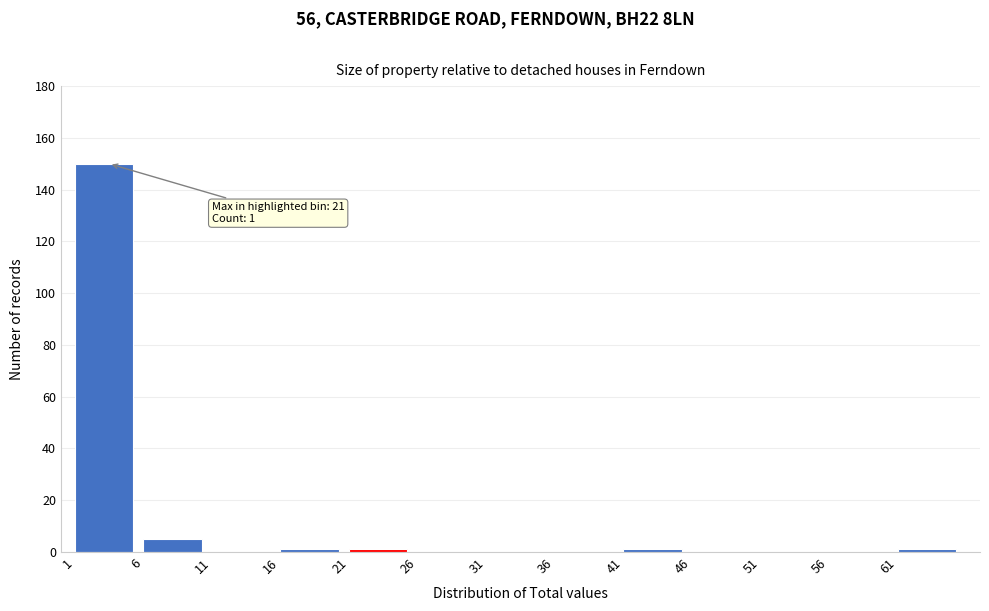

Which range on the x-axis has the tallest bar?

1 to 6